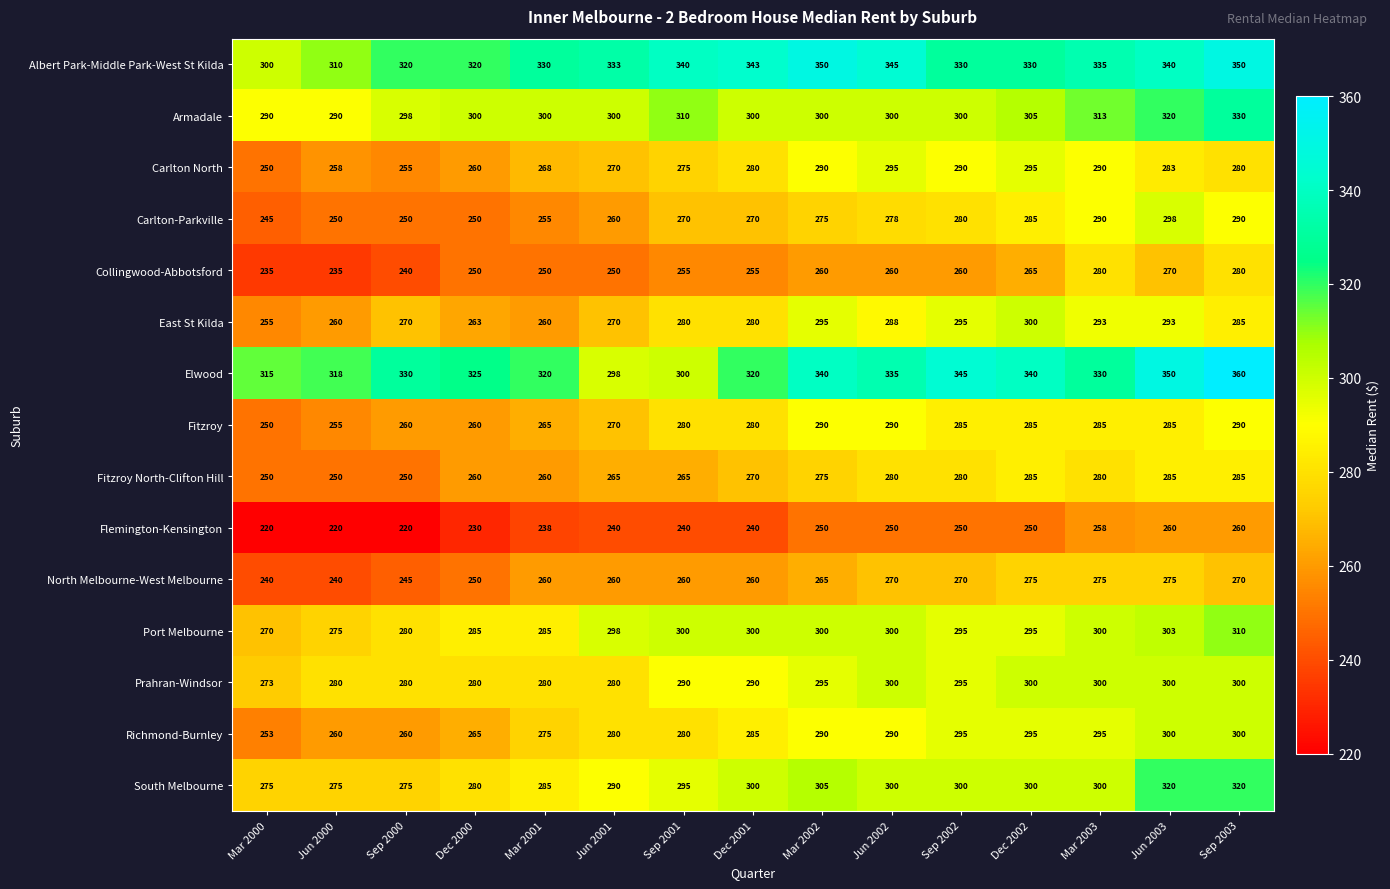

Count the Fitzroy North-Clifton Hill values in the range 260 to 280.

9